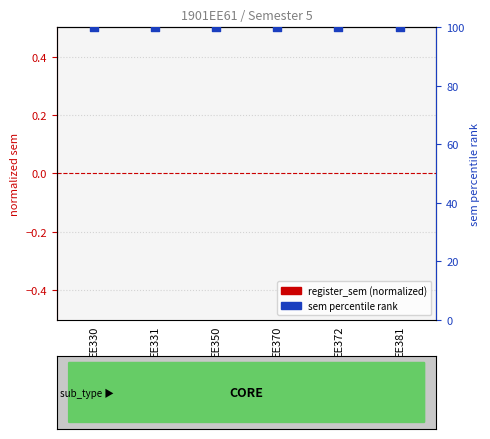

Is the value of sem percentile rank at EE381 greater than the value of register_sem (normalized) at EE381?

Yes